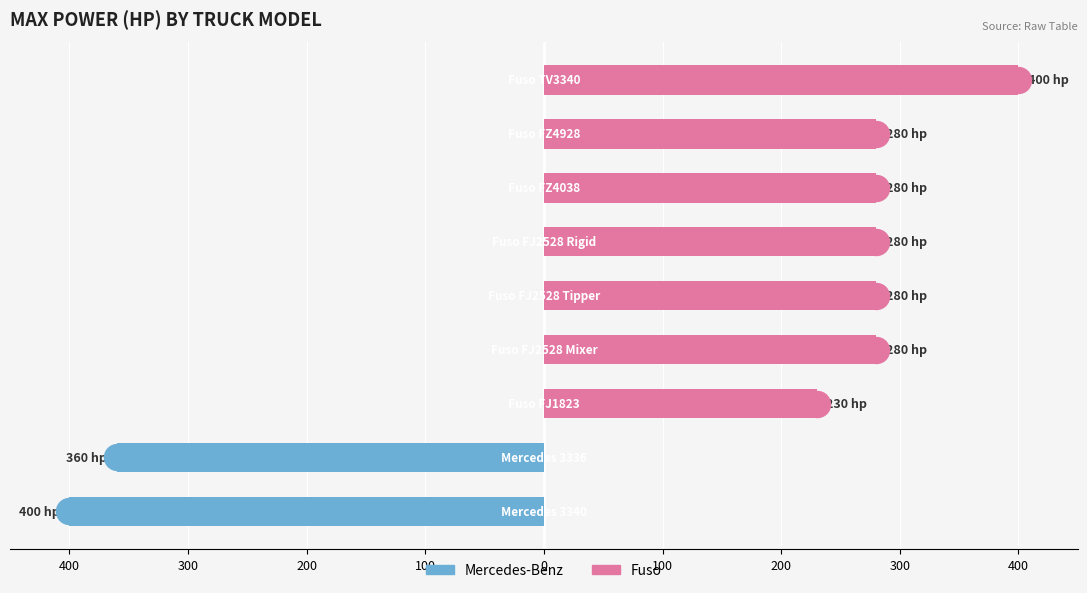

Which series contains the lowest Y value?

Mercedes-Benz